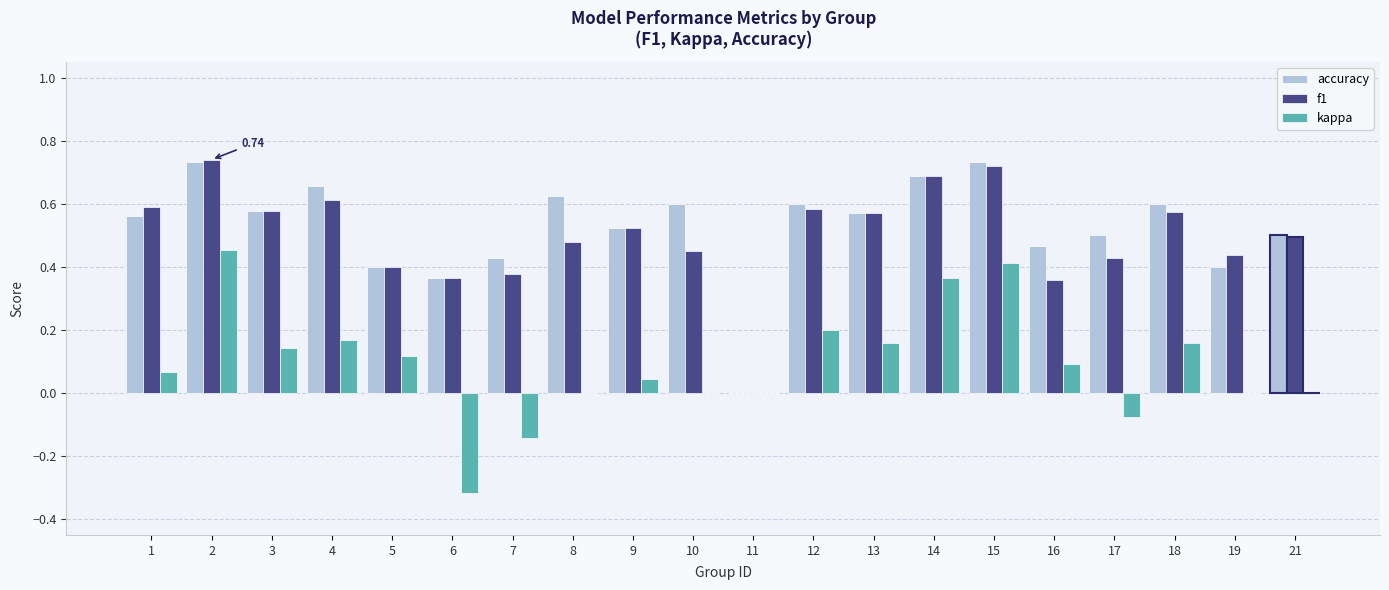

How many data points in accuracy are above 0?

19